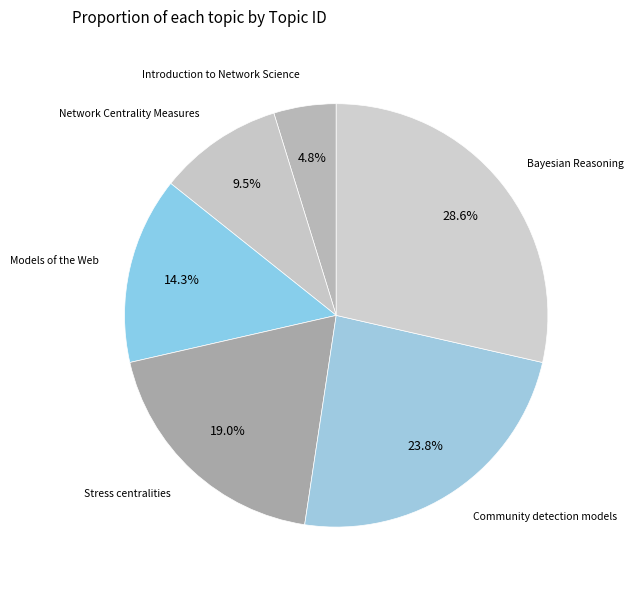

Which slice is the largest?

Bayesian Reasoning